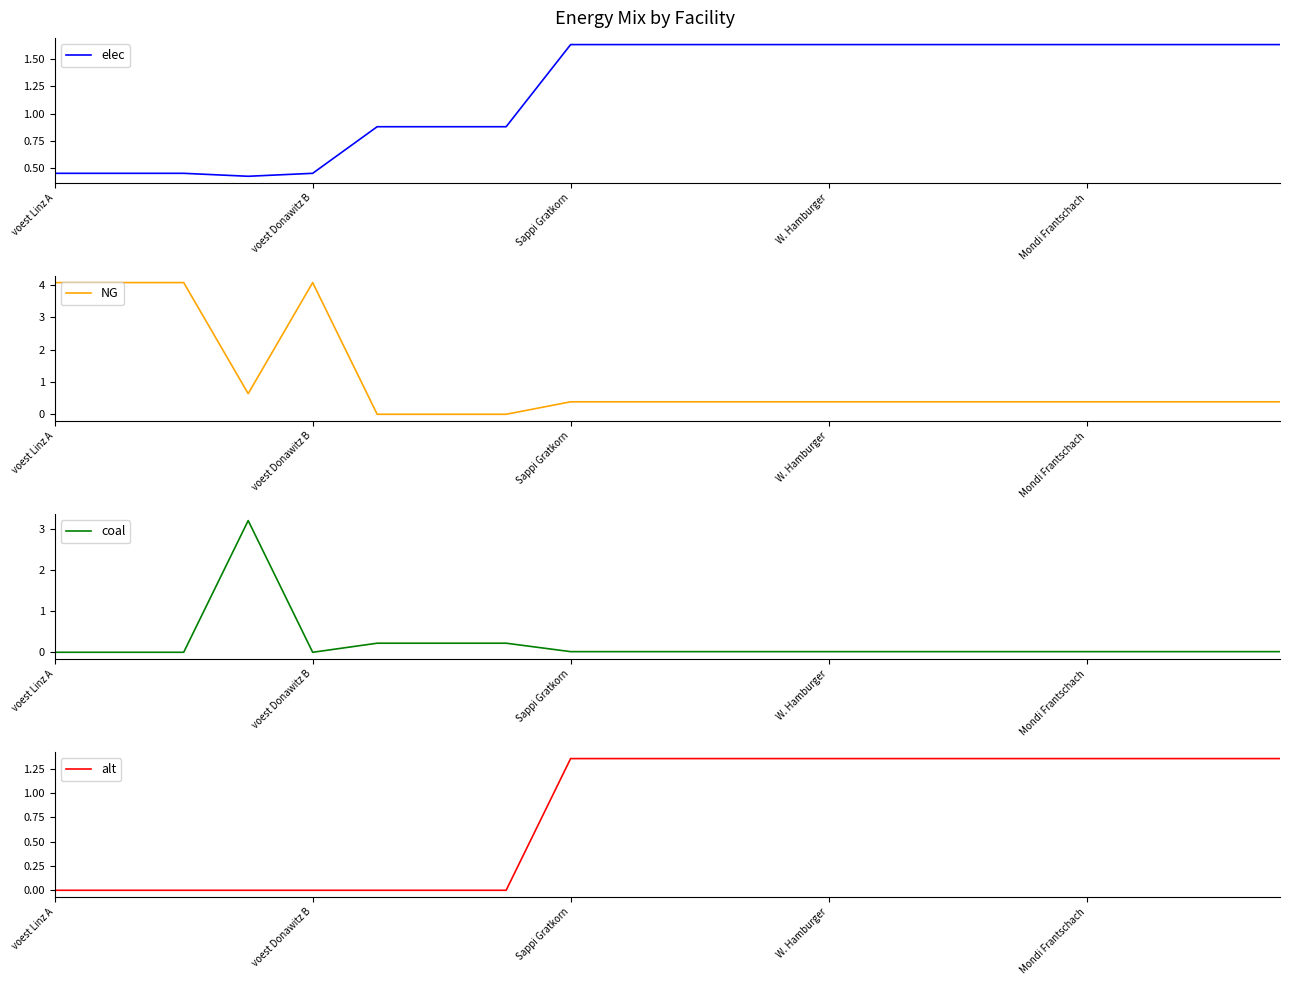

What is the approximate value of alt at 10?

1.4